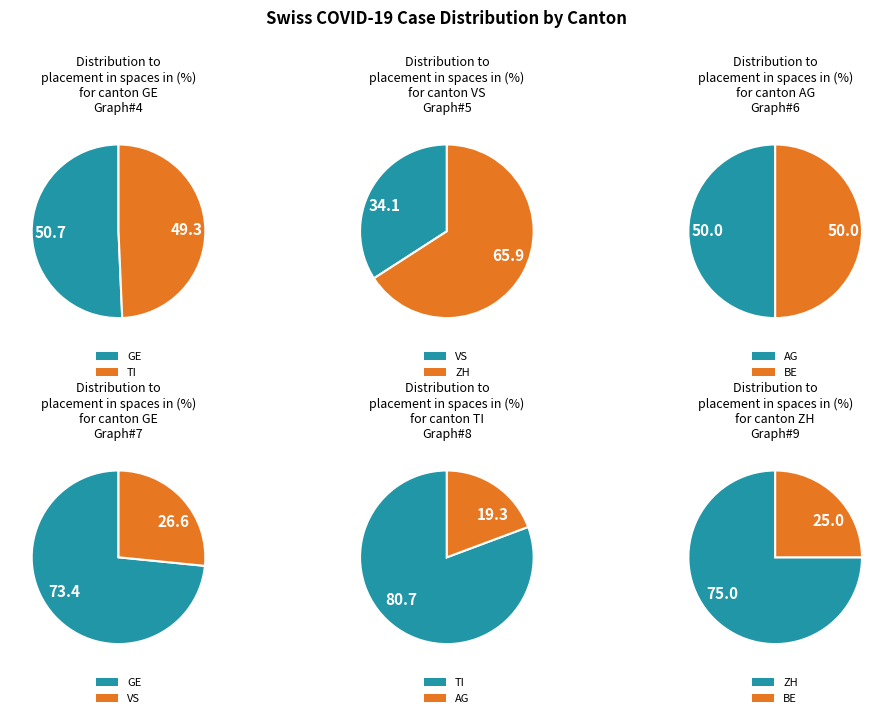

Do 13 and BE together represent more than half of the pie?

No